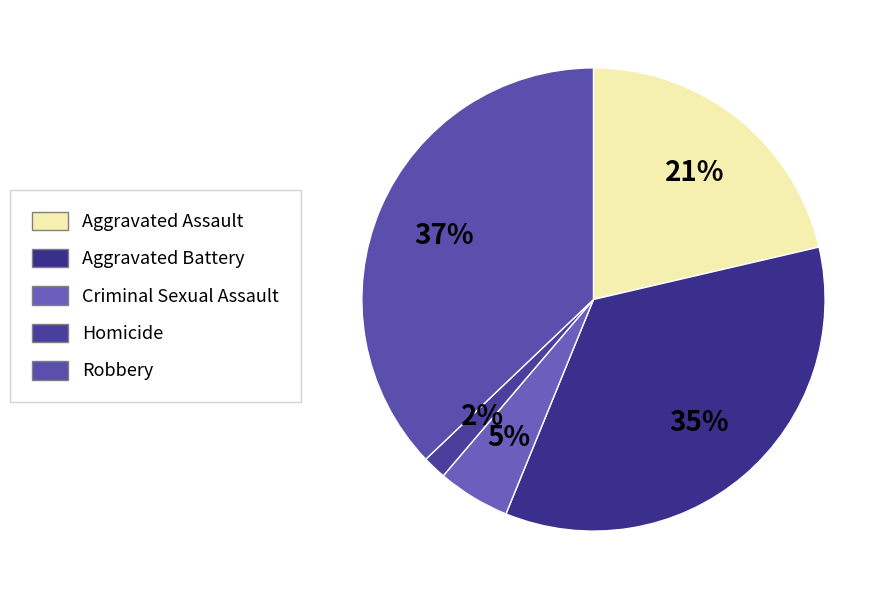

How many slices are in this pie chart?

5